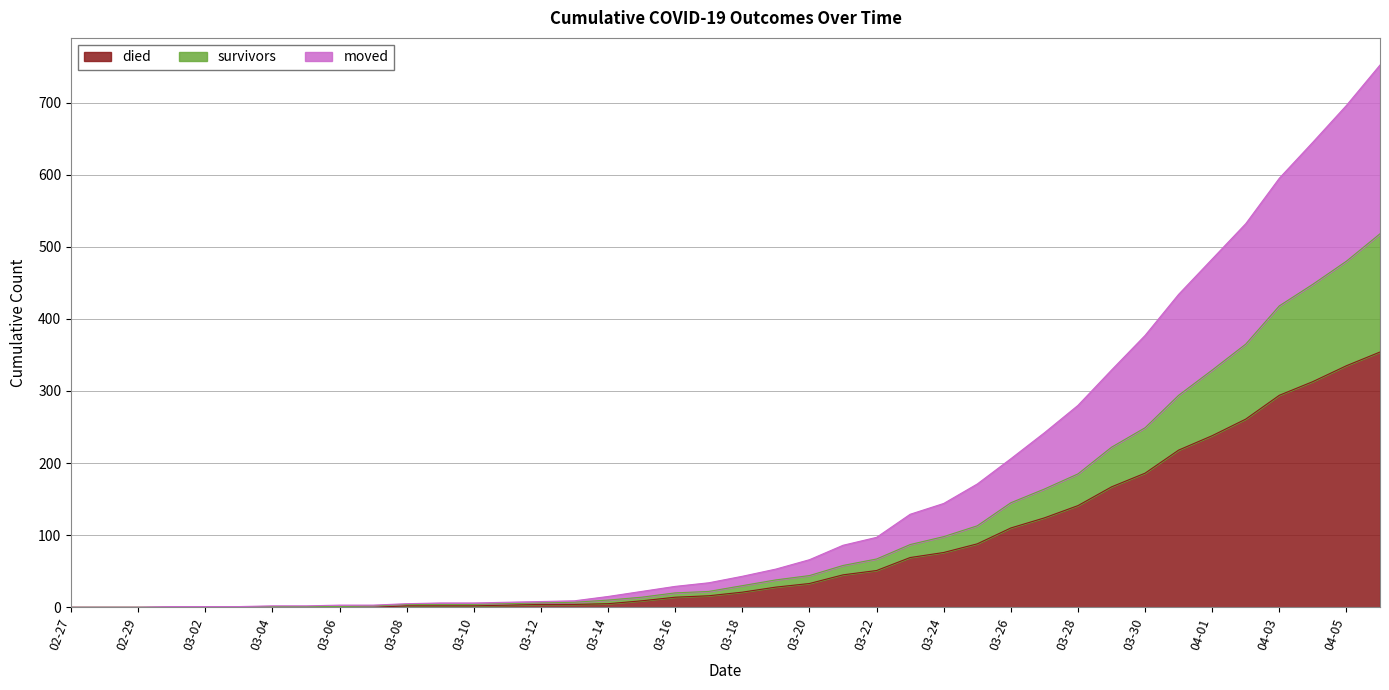

True or false: died has a value of 110 at 03-26.

True